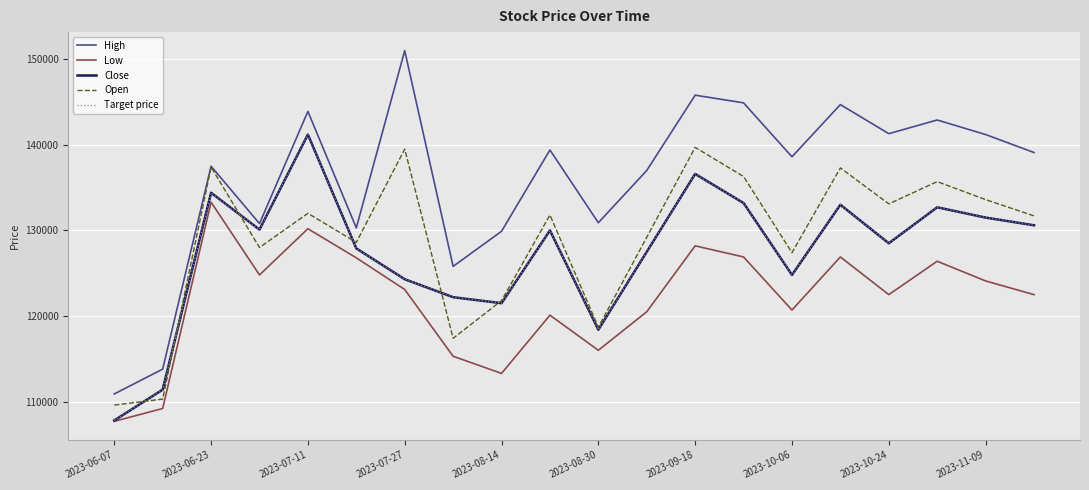

What is the minimum value for High?

110900